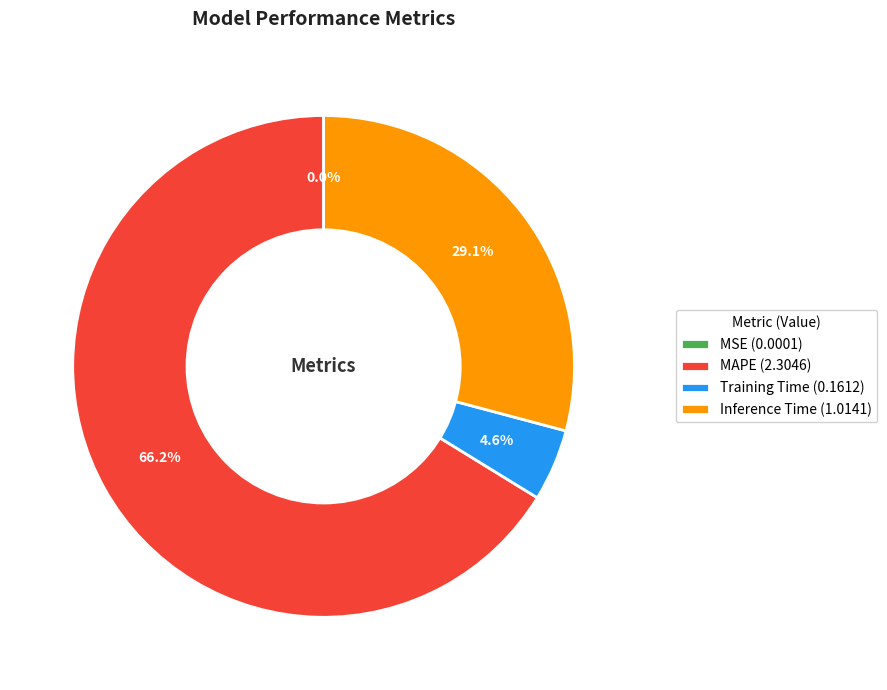

Is it true that MAPE is 72% of the pie?

False